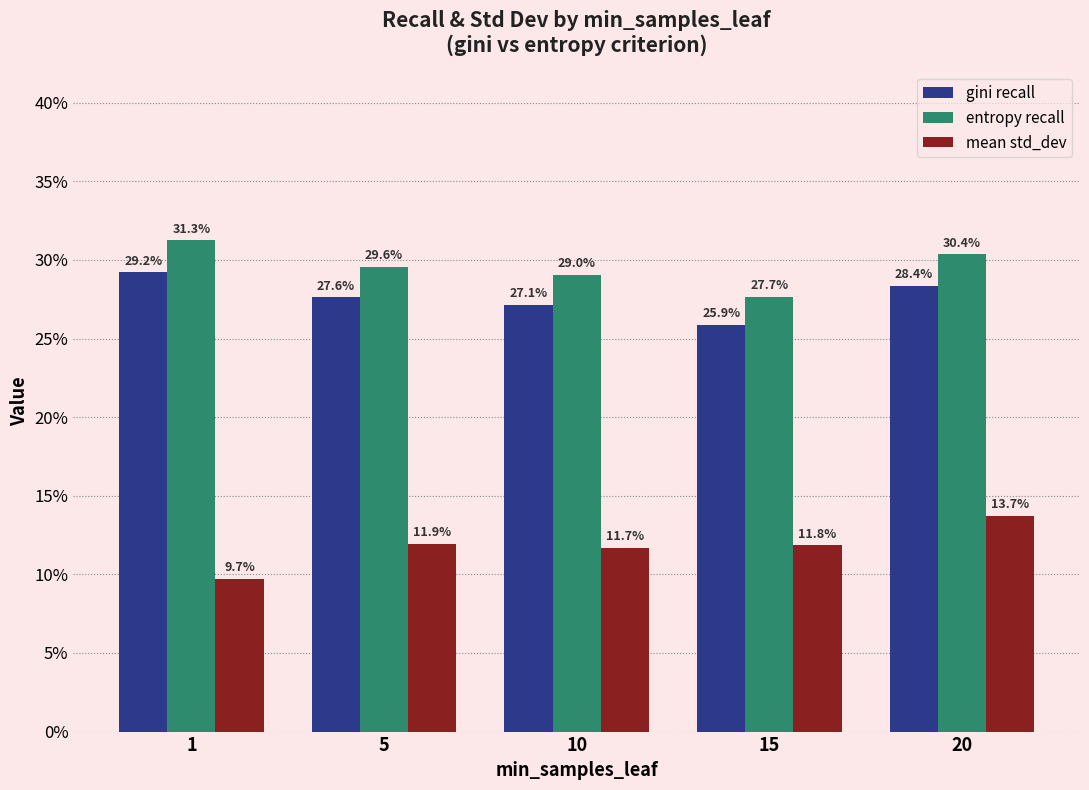

Are the bars grouped side by side (vs. stacked)?

Yes